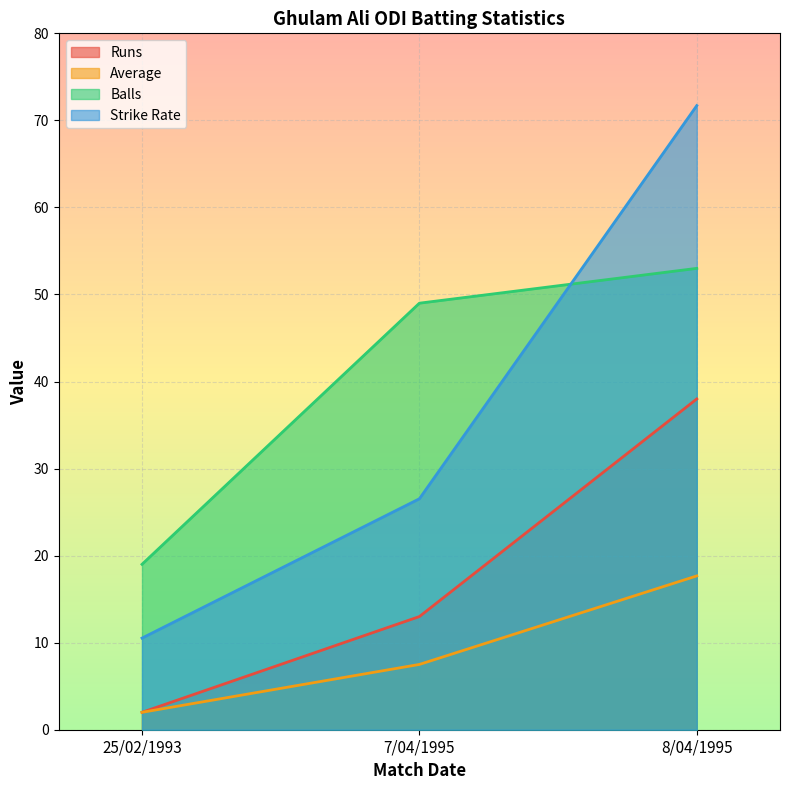

What are all the series names shown in the legend?

Runs, Average, Balls, Strike Rate